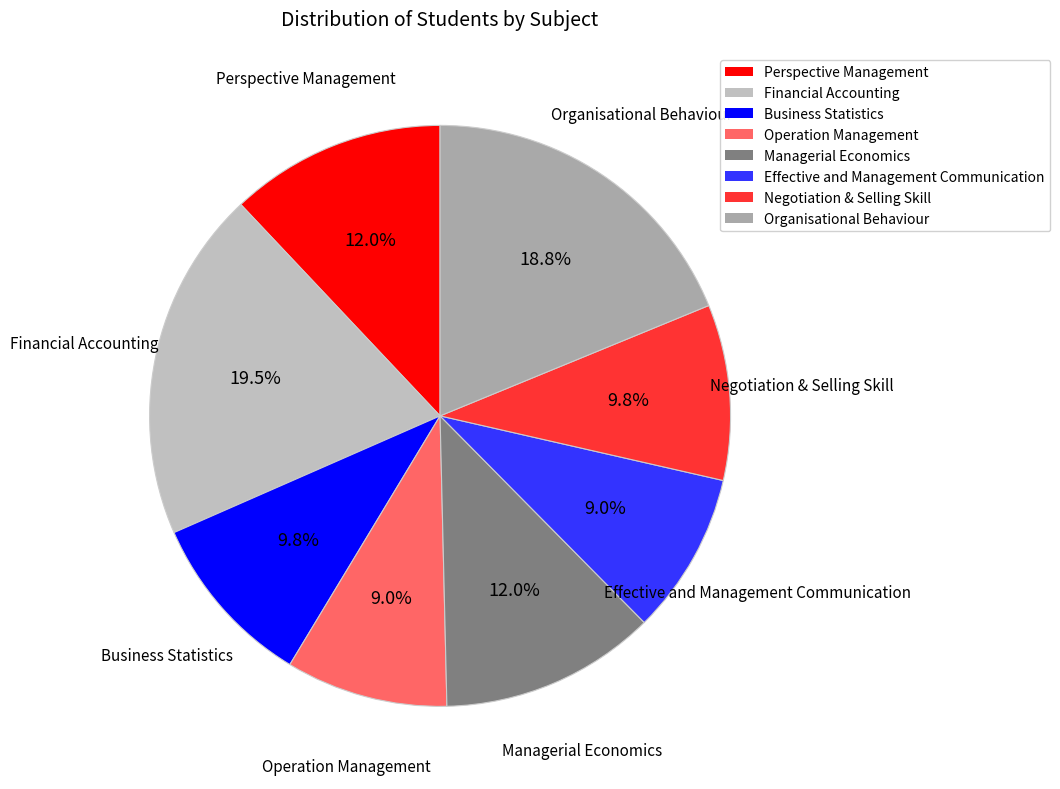

What percentage is the Operation Management slice, to the nearest percent?

9%